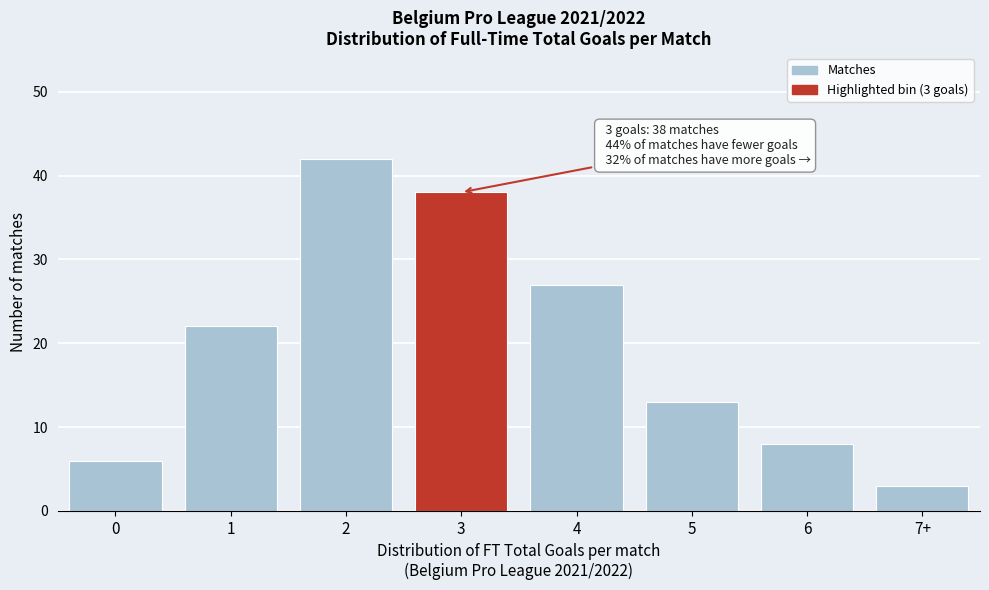

Reading right to left, what are all the values shown in this chart?

7+=3	6=8	5=13	4=27	3=38	2=42	1=22	0=6